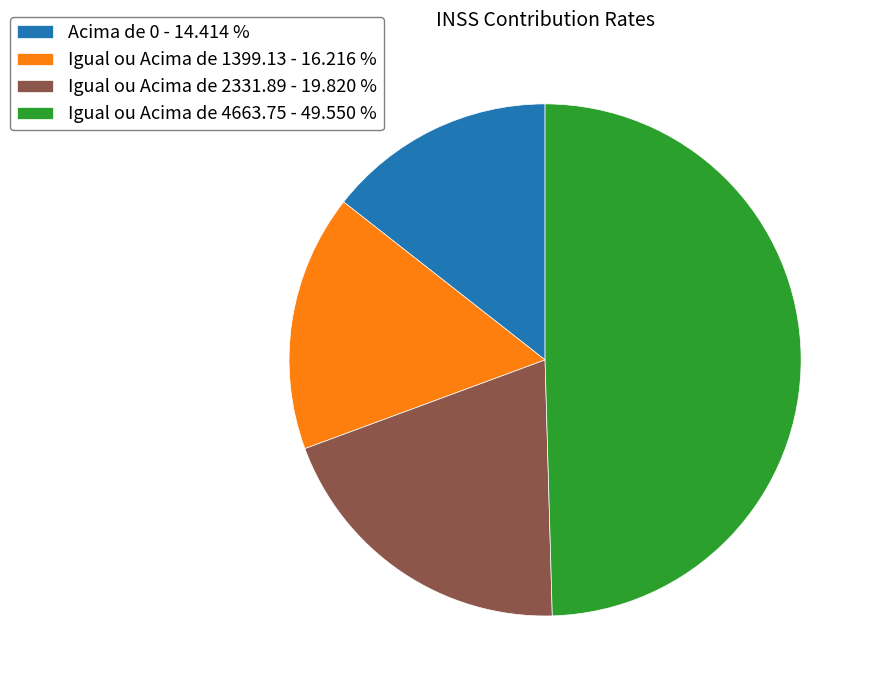

Which has a higher value, Igual ou Acima de 4663.75 - 49.550 % or Acima de 0 - 14.414 %?

Igual ou Acima de 4663.75 - 49.550 %